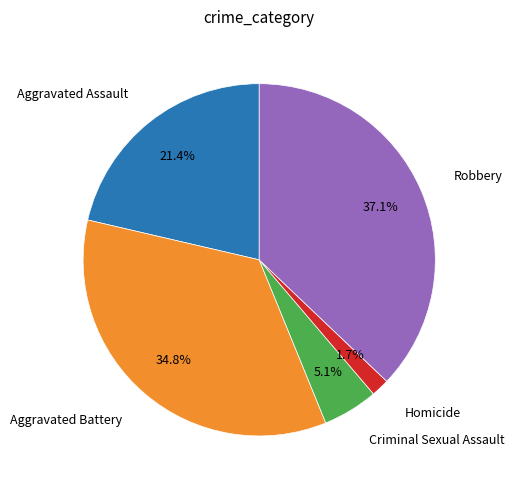

Does any single category account for the majority?

No